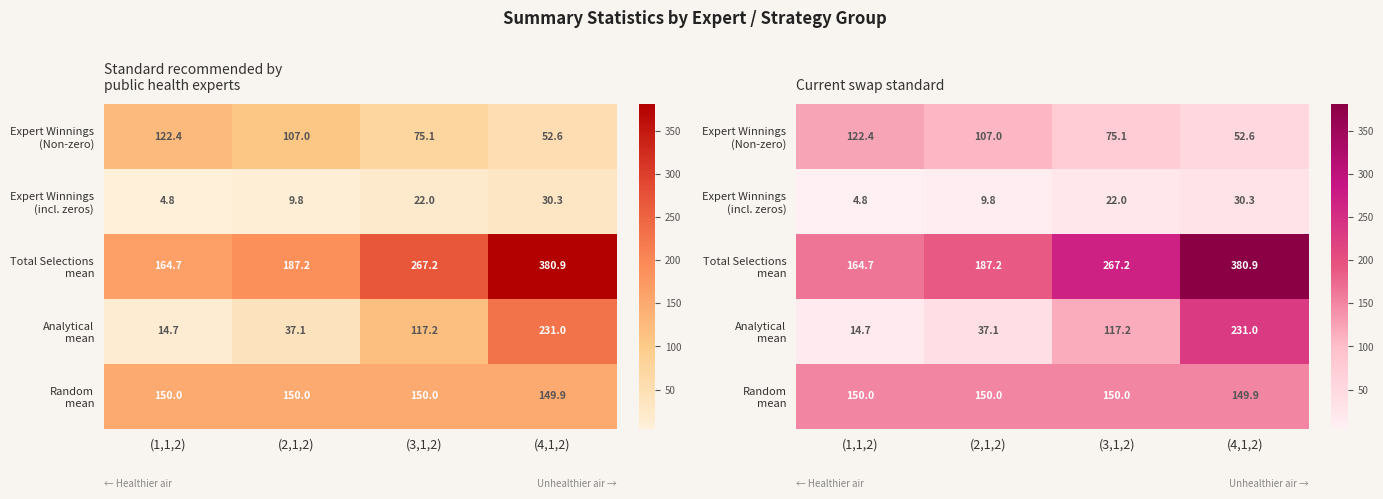

What is the minimum value shown in the chart?

4.8